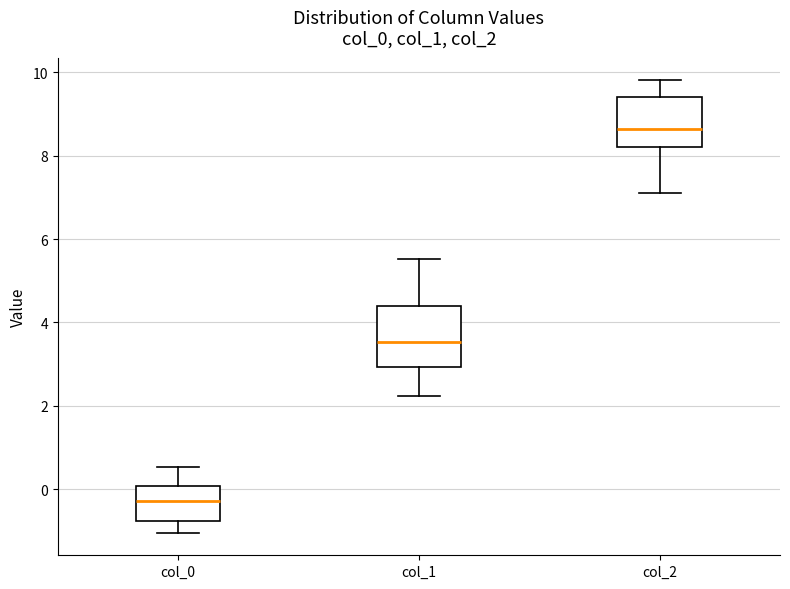

Reading left to right, transcribe this box plot: for each box, give where its median line is, the range the box spans, and where its two whiskers end, as read against the y-axis. The values are not printed on the chart, so give them approximately, as read against the axis.

col_0: median -0.2, box -0.8 to 0.0, whiskers -1.0 to 0.6
col_1: median 3.6, box 3.0 to 4.4, whiskers 2.2 to 5.6
col_2: median 8.6, box 8.2 to 9.4, whiskers 7.2 to 9.8